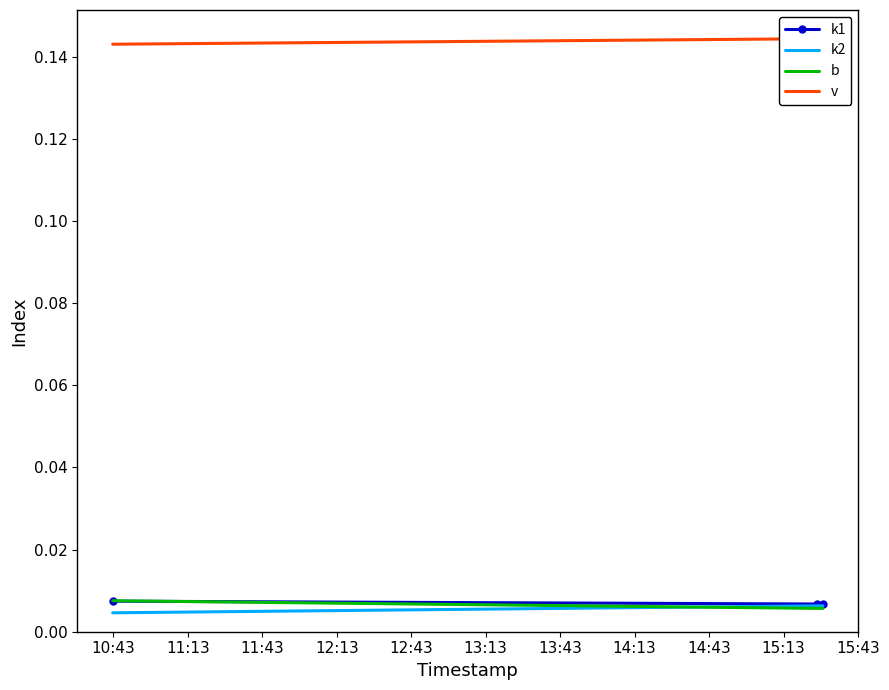

Reading left to right, extract all data points from this chart.

k1: 0.0	0.0	0.0
k2: 0.0	0.0	0.0
b: 0.0	0.0	0.0
v: 0.1	0.1	0.1